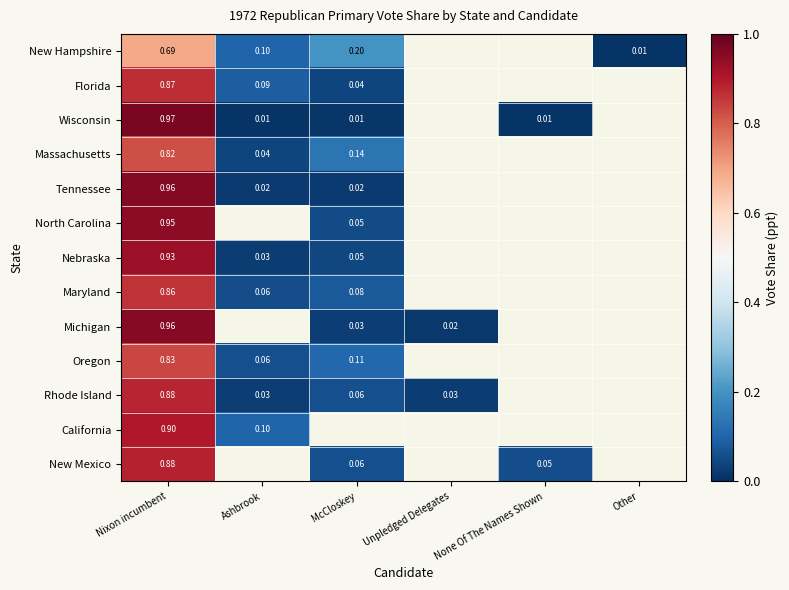

How many values in California are above zero?

2